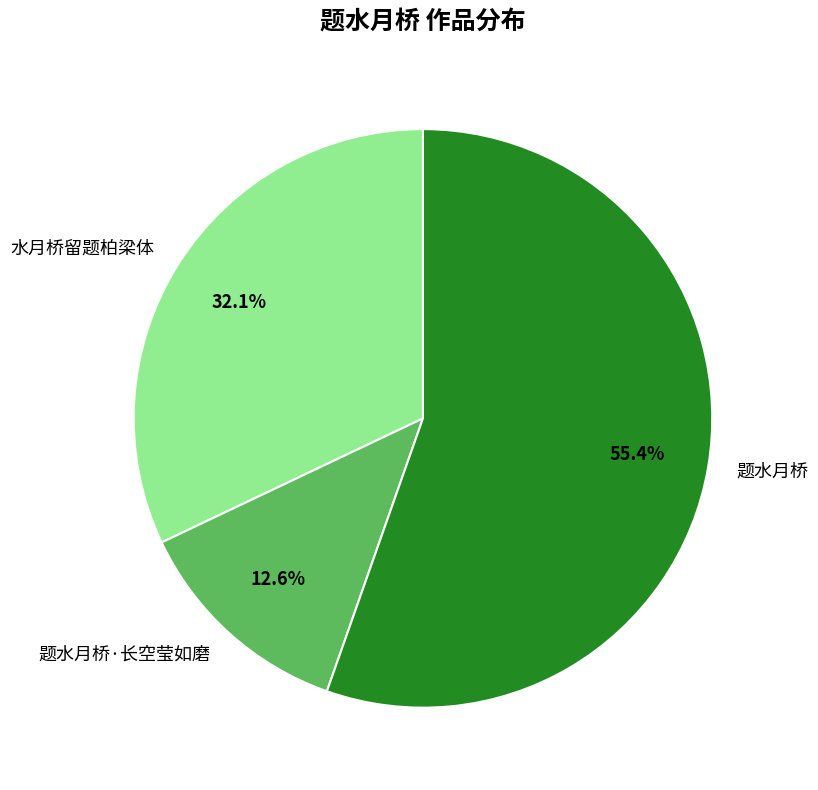

What is the largest slice in the pie chart?

题水月桥